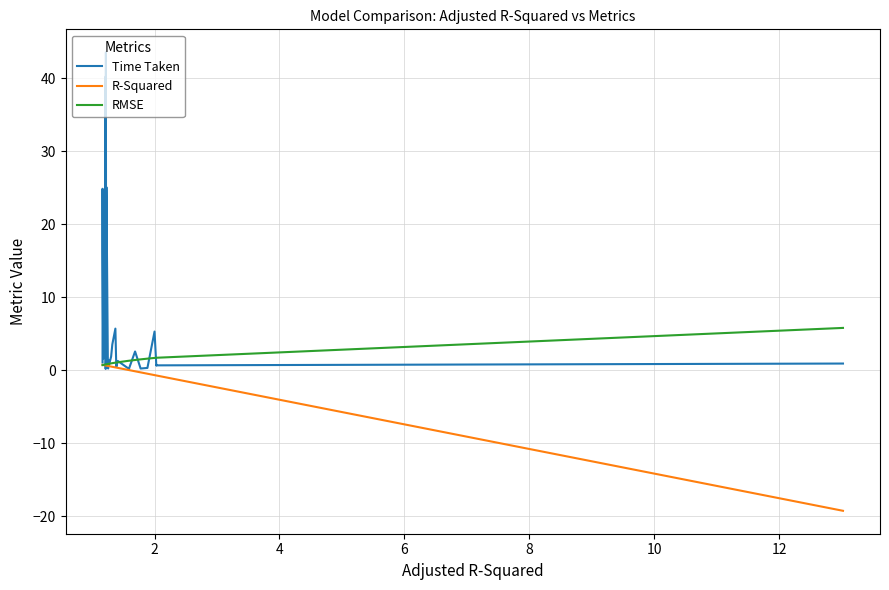

True or false: Time Taken has more than 1 points higher than both neighbors.

True